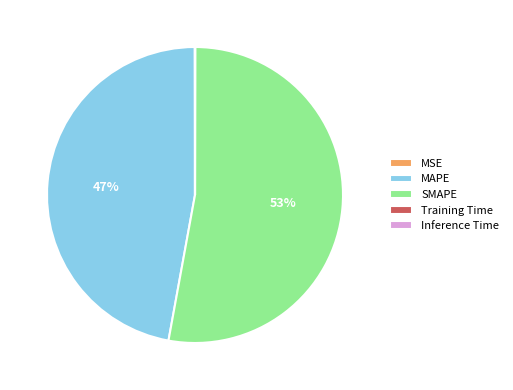

Is there a majority slice in this chart?

Yes